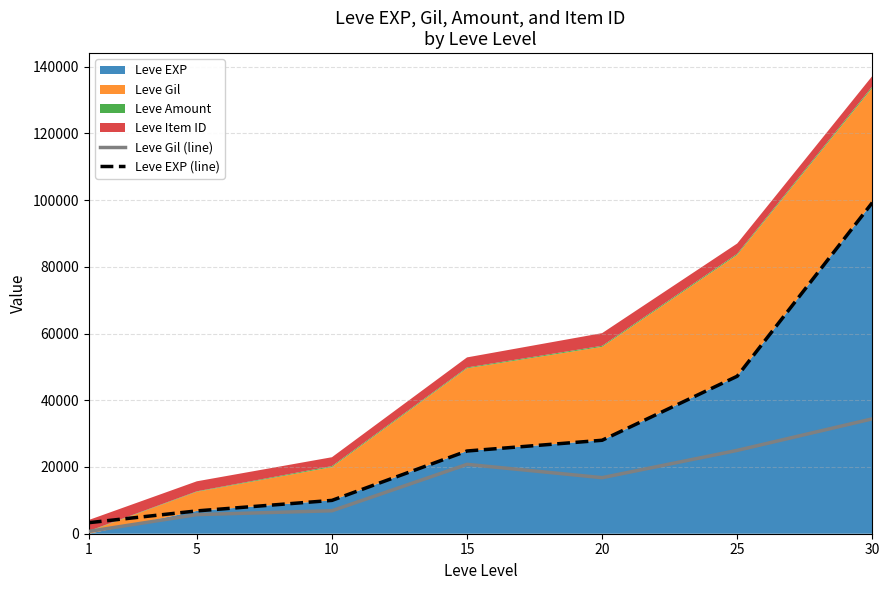

What is the difference between the Leve EXP (line) values at 10 and 15?

14800